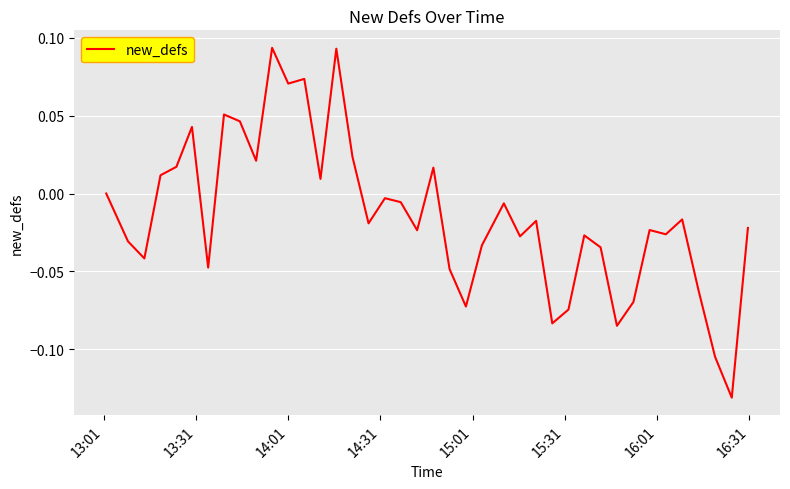

How many lines are shown in the chart?

1